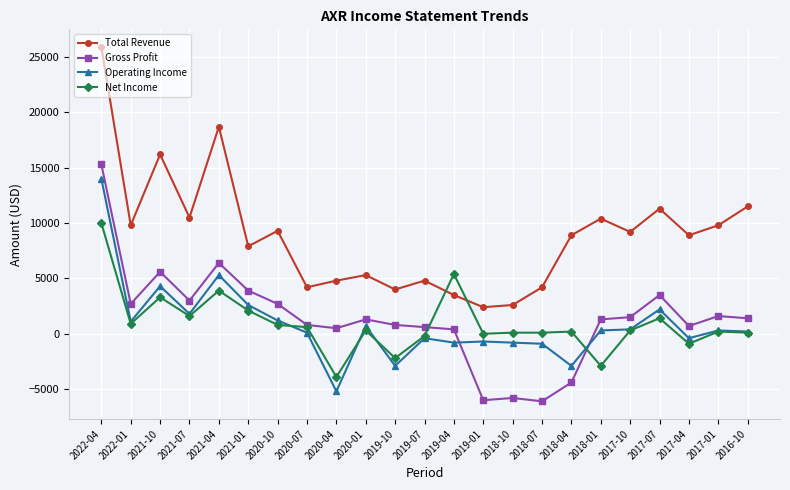

What is the difference between the maximum and second lowest values in the Total Revenue series?

23300